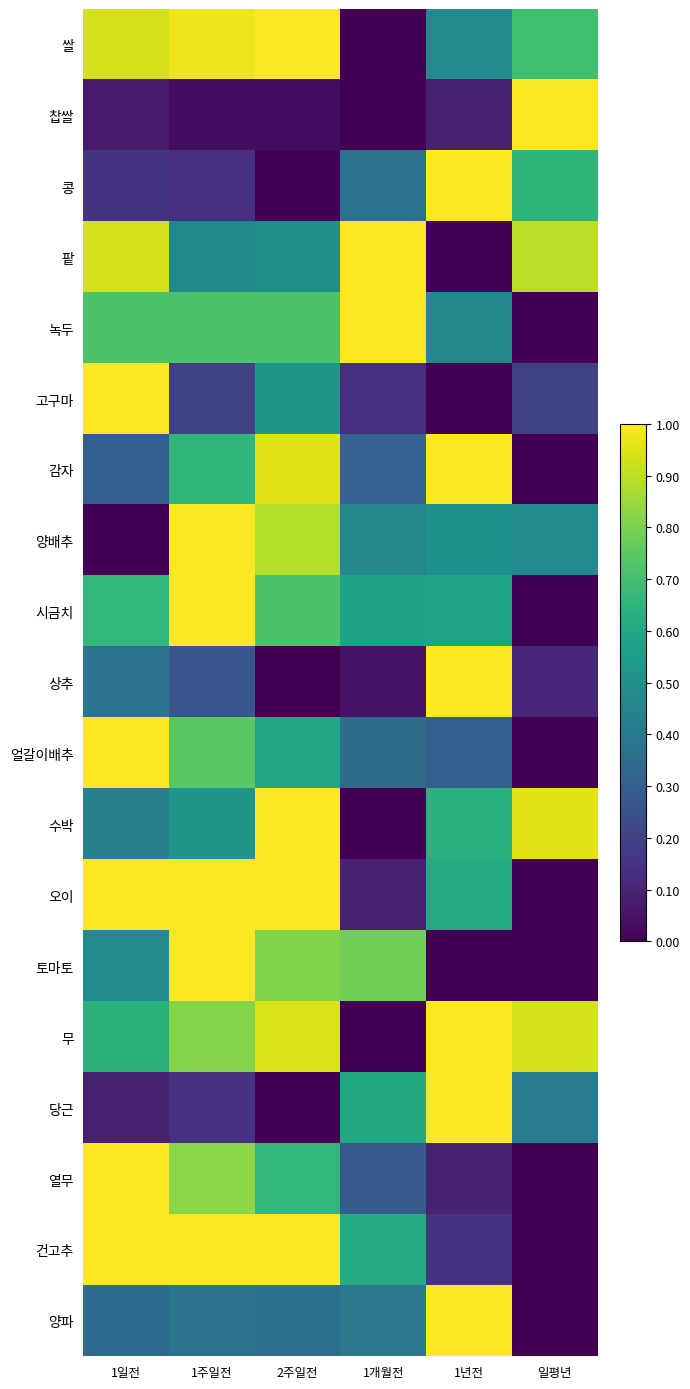

Reading left to right, what are all the values shown in this chart?

쌀: 1일전=0.9	1주일전=1.0	2주일전=1.0	1개월전=0.0	1년전=0.5	일평년=0.7
찹쌀: 1일전=0.1	1주일전=0.0	2주일전=0.0	1개월전=0.0	1년전=0.1	일평년=1.0
콩: 1일전=0.2	1주일전=0.1	2주일전=0.0	1개월전=0.4	1년전=1.0	일평년=0.6
팥: 1일전=0.9	1주일전=0.5	2주일전=0.5	1개월전=1.0	1년전=0.0	일평년=0.9
녹두: 1일전=0.7	1주일전=0.7	2주일전=0.7	1개월전=1.0	1년전=0.5	일평년=0.0
고구마: 1일전=1.0	1주일전=0.2	2주일전=0.5	1개월전=0.1	1년전=0.0	일평년=0.2
감자: 1일전=0.3	1주일전=0.7	2주일전=1.0	1개월전=0.3	1년전=1.0	일평년=0.0
양배추: 1일전=0.0	1주일전=1.0	2주일전=0.9	1개월전=0.5	1년전=0.5	일평년=0.5
시금치: 1일전=0.7	1주일전=1.0	2주일전=0.7	1개월전=0.6	1년전=0.6	일평년=0.0
상추: 1일전=0.4	1주일전=0.3	2주일전=0.0	1개월전=0.0	1년전=1.0	일평년=0.1
얼갈이배추: 1일전=1.0	1주일전=0.7	2주일전=0.6	1개월전=0.3	1년전=0.3	일평년=0.0
수박: 1일전=0.4	1주일전=0.5	2주일전=1.0	1개월전=0.0	1년전=0.6	일평년=1.0
오이: 1일전=1.0	1주일전=1.0	2주일전=1.0	1개월전=0.1	1년전=0.6	일평년=0.0
토마토: 1일전=0.5	1주일전=1.0	2주일전=0.8	1개월전=0.8	1년전=0.0	일평년=0.0
무: 1일전=0.6	1주일전=0.8	2주일전=0.9	1개월전=0.0	1년전=1.0	일평년=0.9
당근: 1일전=0.1	1주일전=0.1	2주일전=0.0	1개월전=0.6	1년전=1.0	일평년=0.4
열무: 1일전=1.0	1주일전=0.8	2주일전=0.7	1개월전=0.3	1년전=0.1	일평년=0.0
건고추: 1일전=1.0	1주일전=1.0	2주일전=1.0	1개월전=0.6	1년전=0.2	일평년=0.0
양파: 1일전=0.3	1주일전=0.4	2주일전=0.4	1개월전=0.4	1년전=1.0	일평년=0.0